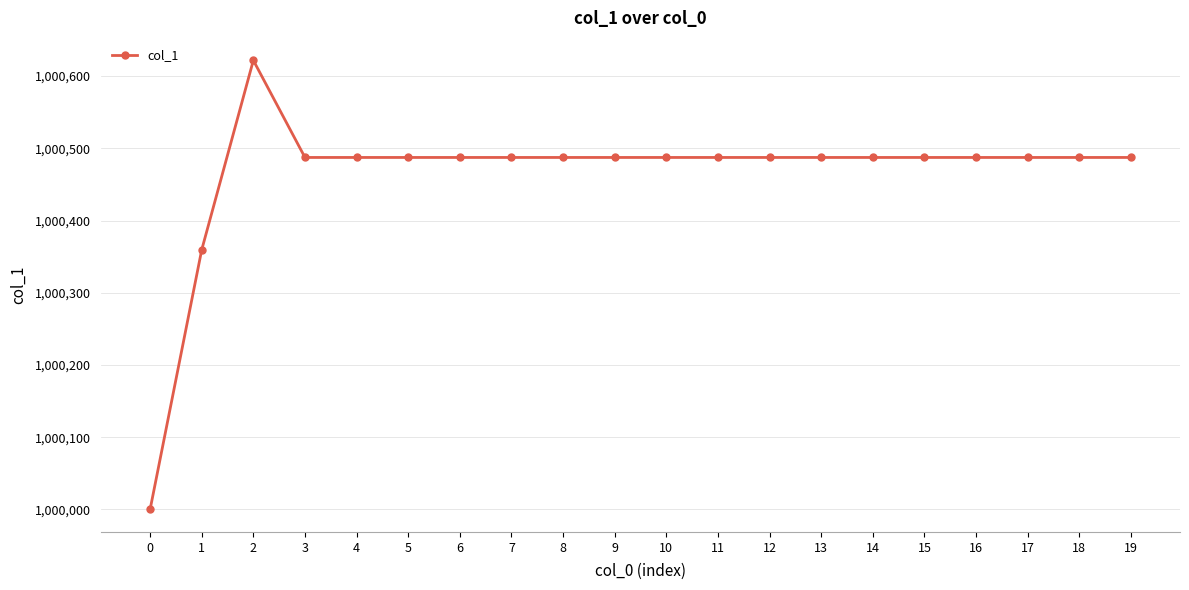

Reading right to left, what are all the values shown in this chart?

1000487.3	1000487.3	1000487.3	1000487.3	1000487.3	1000487.3	1000487.3	1000487.3	1000487.3	1000487.3	1000487.3	1000487.3	1000487.3	1000487.3	1000487.3	1000487.3	1000487.3	1000621.7	1000359.4	1000000.0